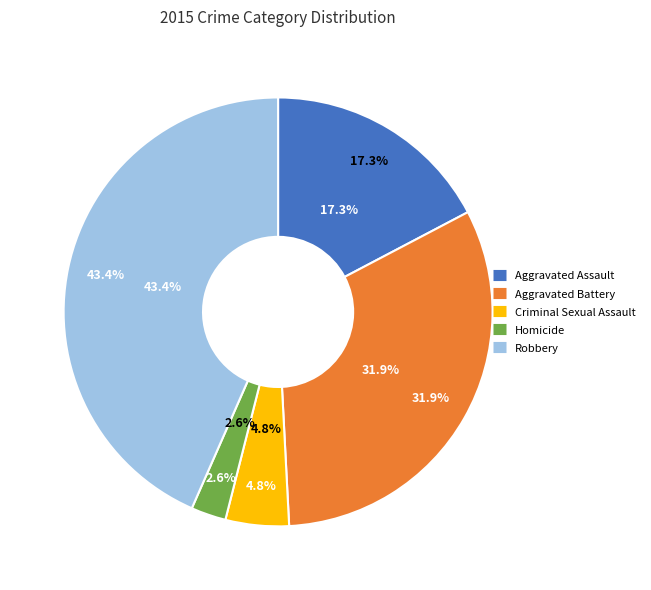

Is there a majority slice in this chart?

No